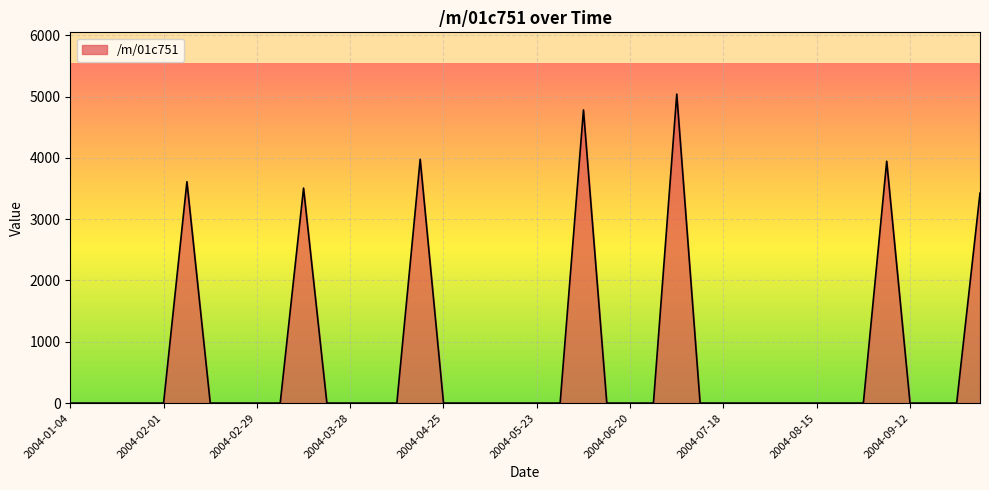

What is the difference between the maximum and minimum values?

5039.4